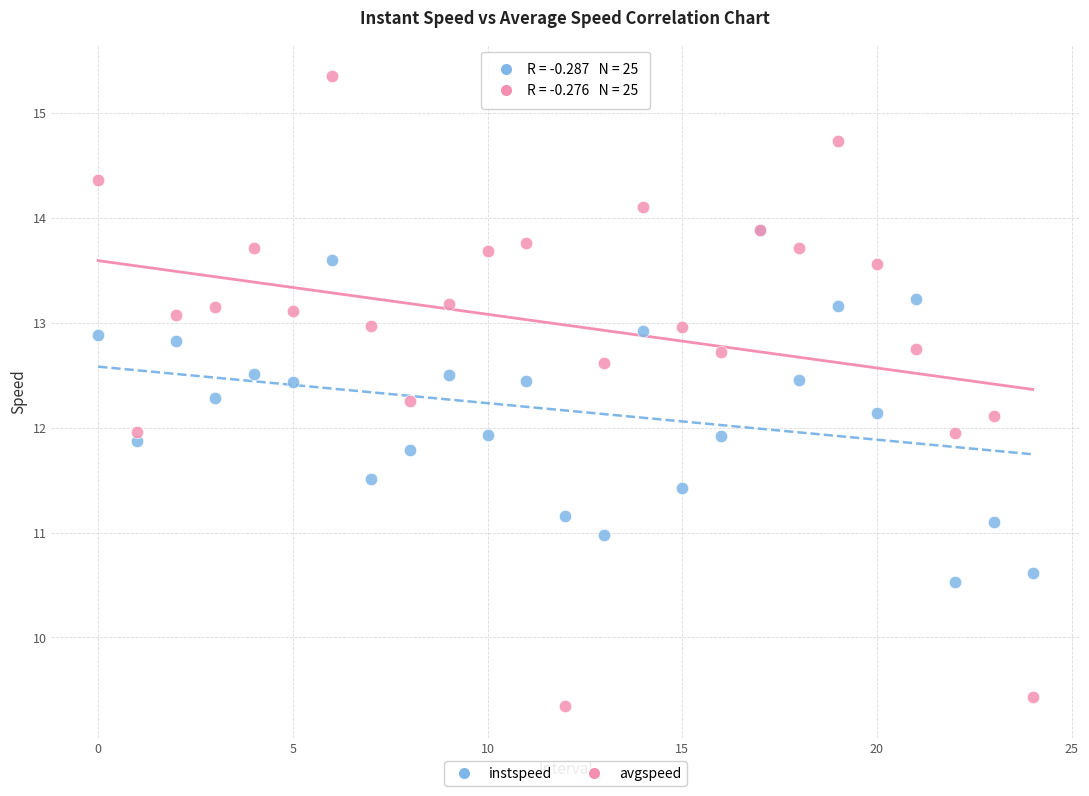

What are all the series names shown in the legend?

instspeed, avgspeed